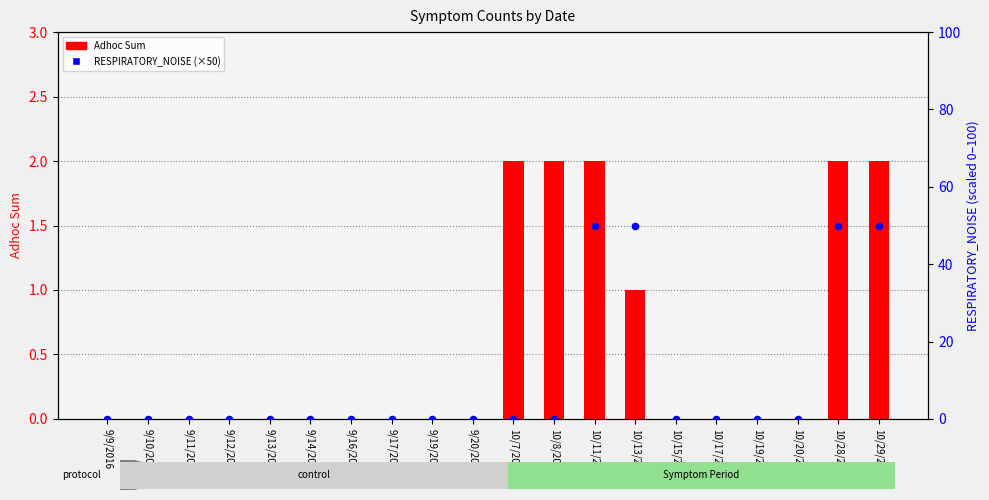

At how many categories does at least one series exceed 5?

4